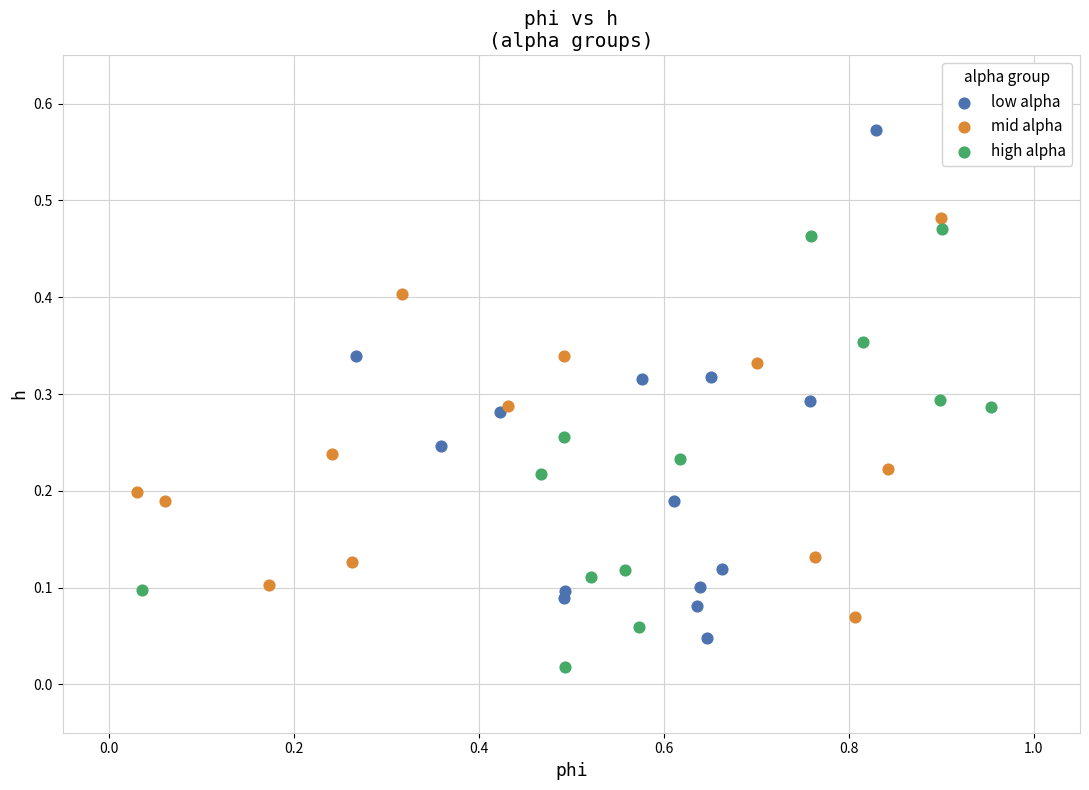

Which series contains the lowest Y value?

high alpha